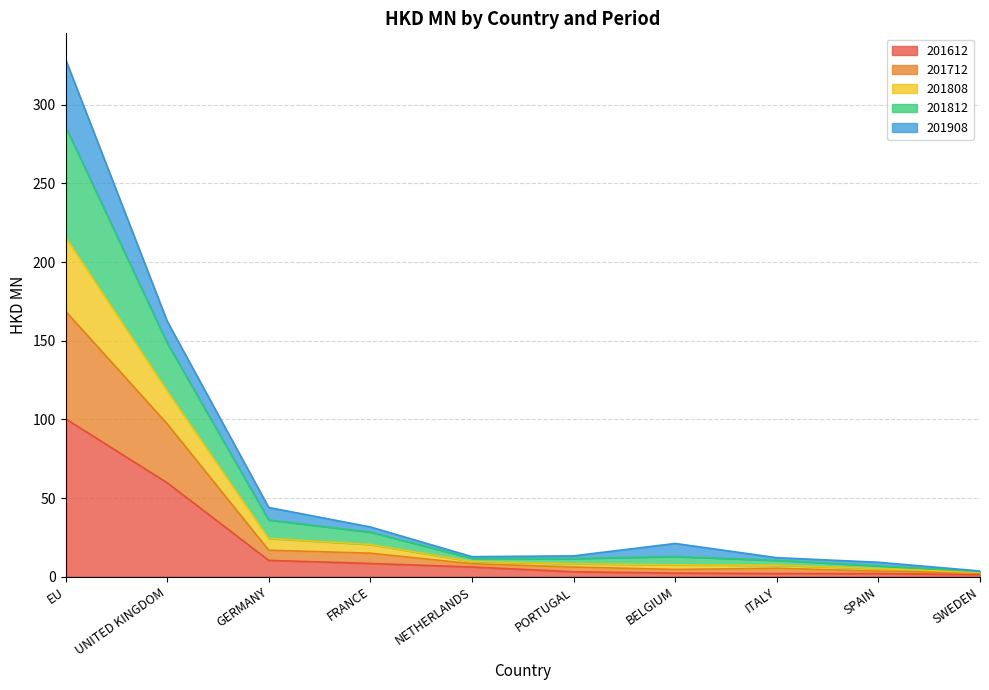

At which category is the sum across all series the highest?

EU